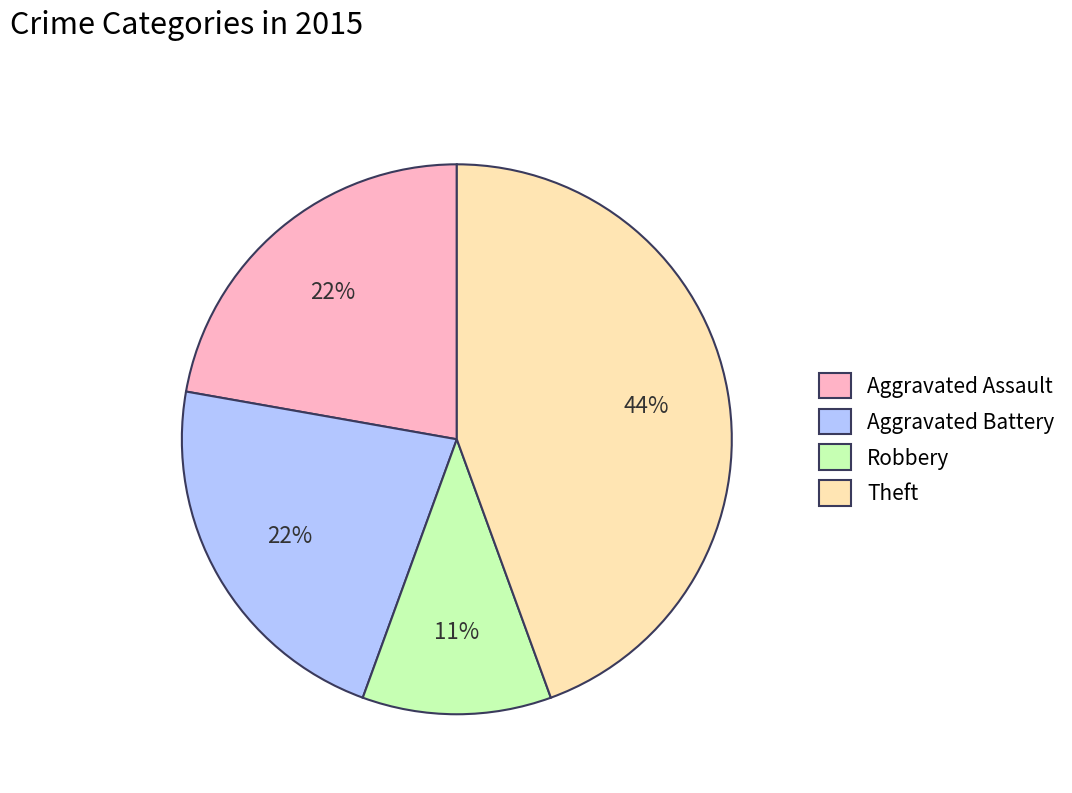

Count the number of slices in the pie.

4